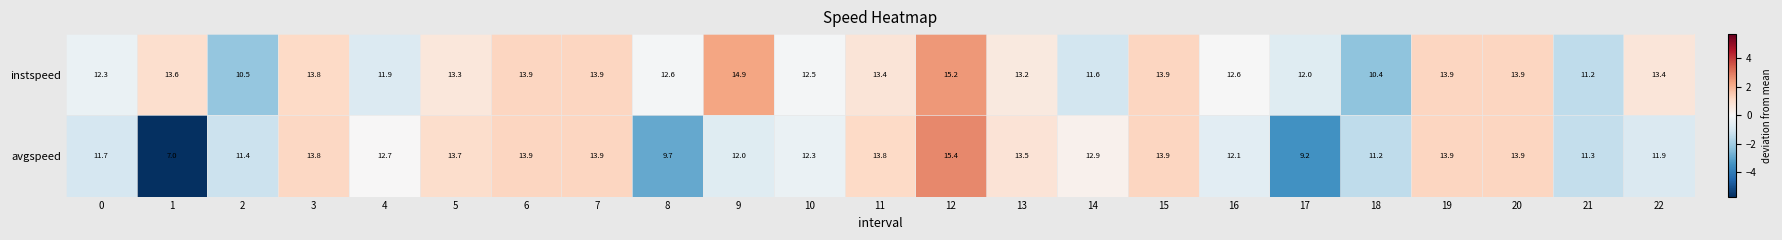

What is the difference between the highest and lowest values at 8?

2.9